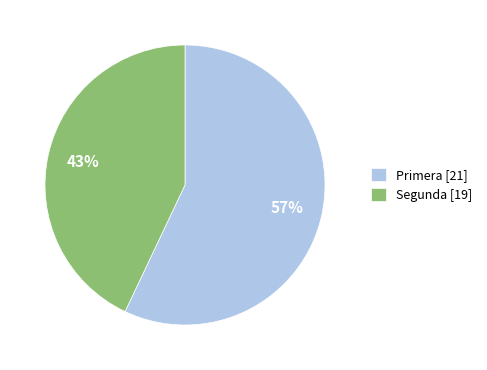

Count the number of slices in the pie.

2